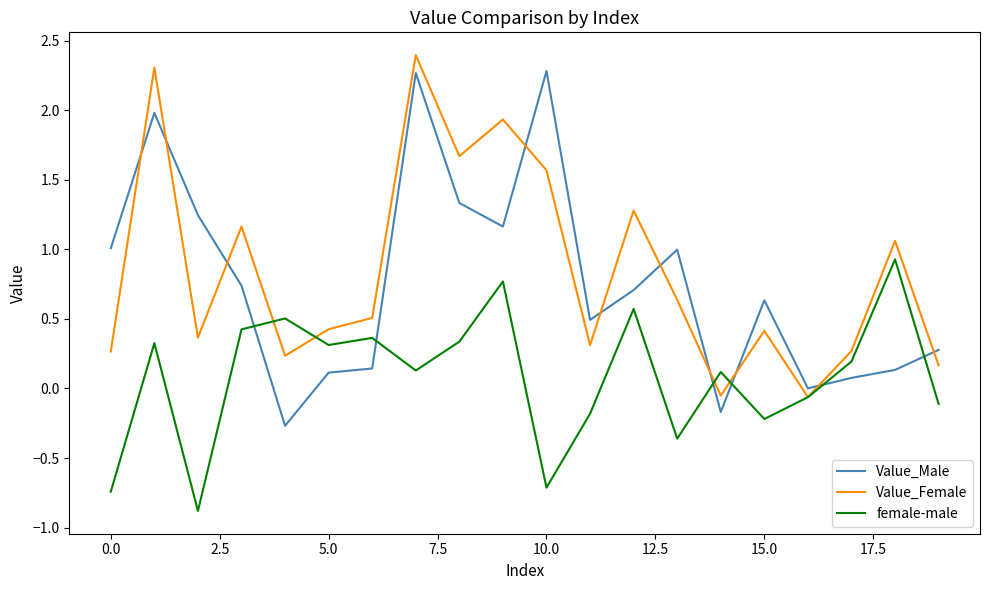

What are all the series names shown in the legend?

Value_Male, Value_Female, female-male